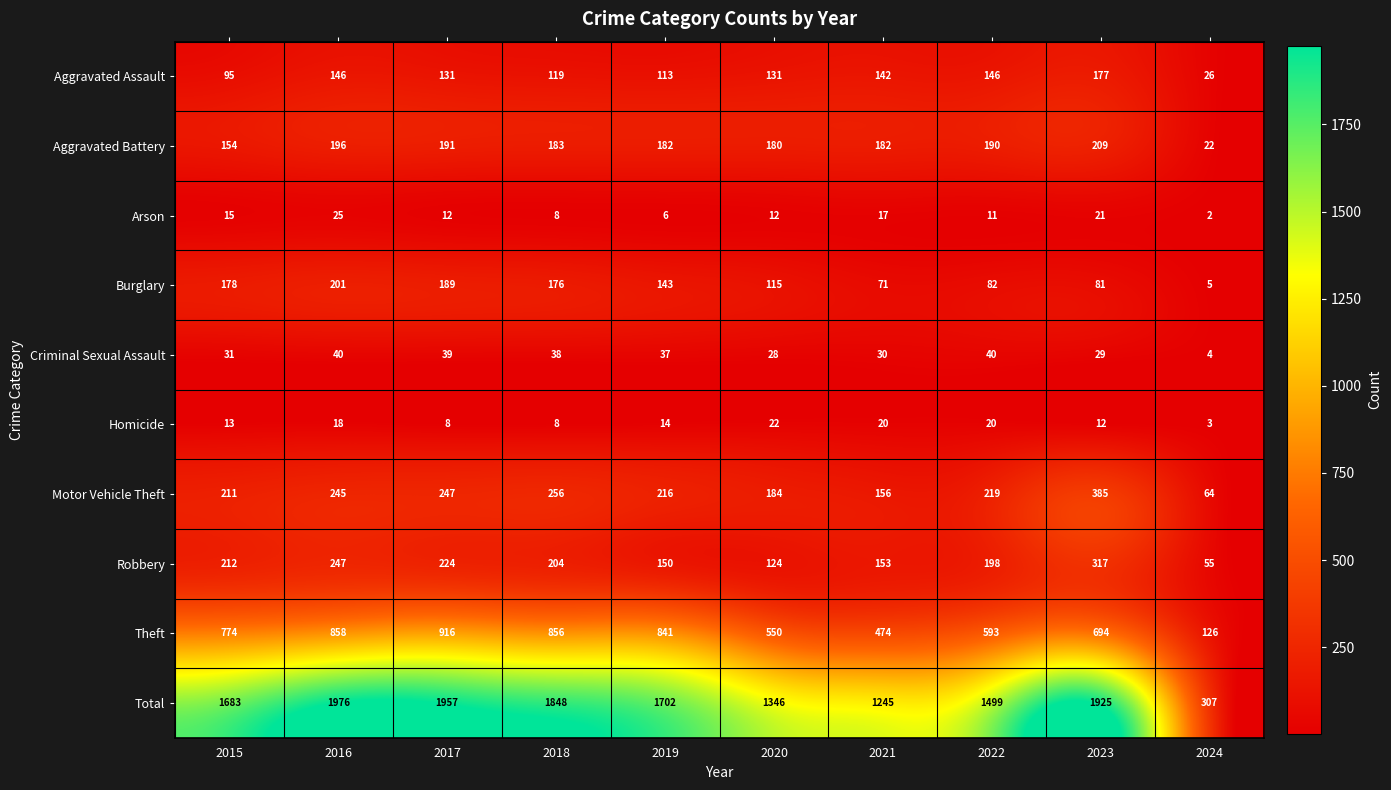

Which series changed the most between 2015 and 2016?

Total